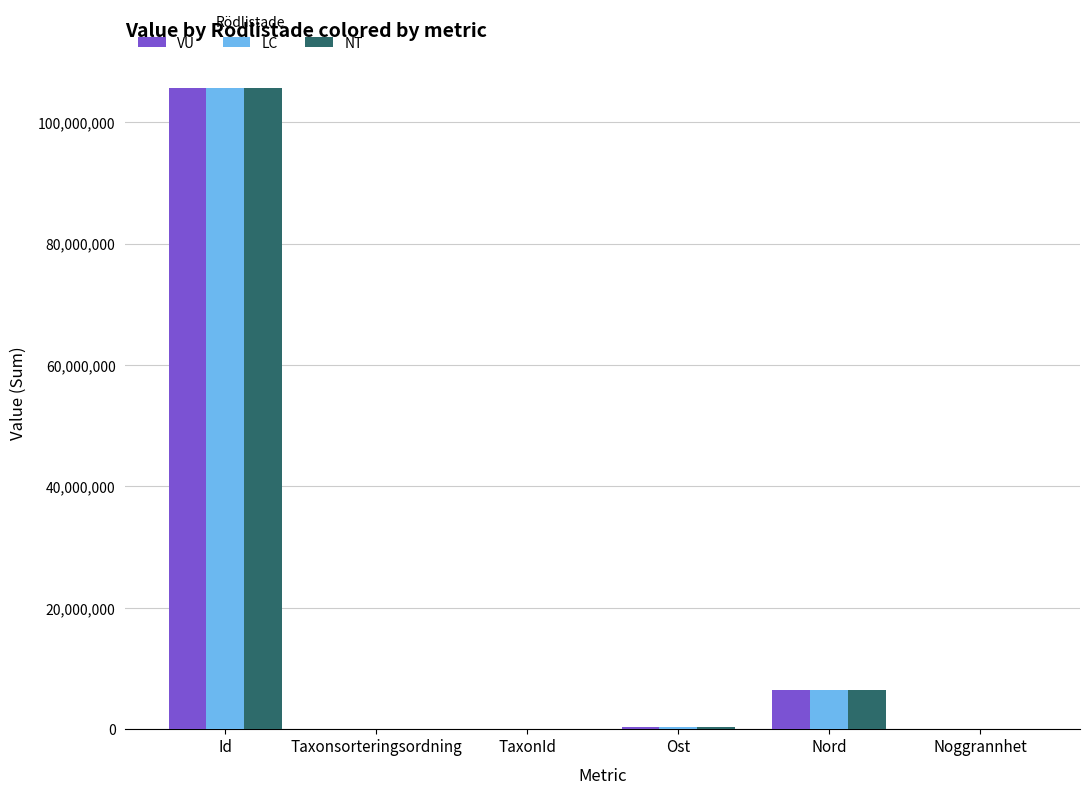

Is the value of LC at Id greater than the value of NT at Ost?

Yes